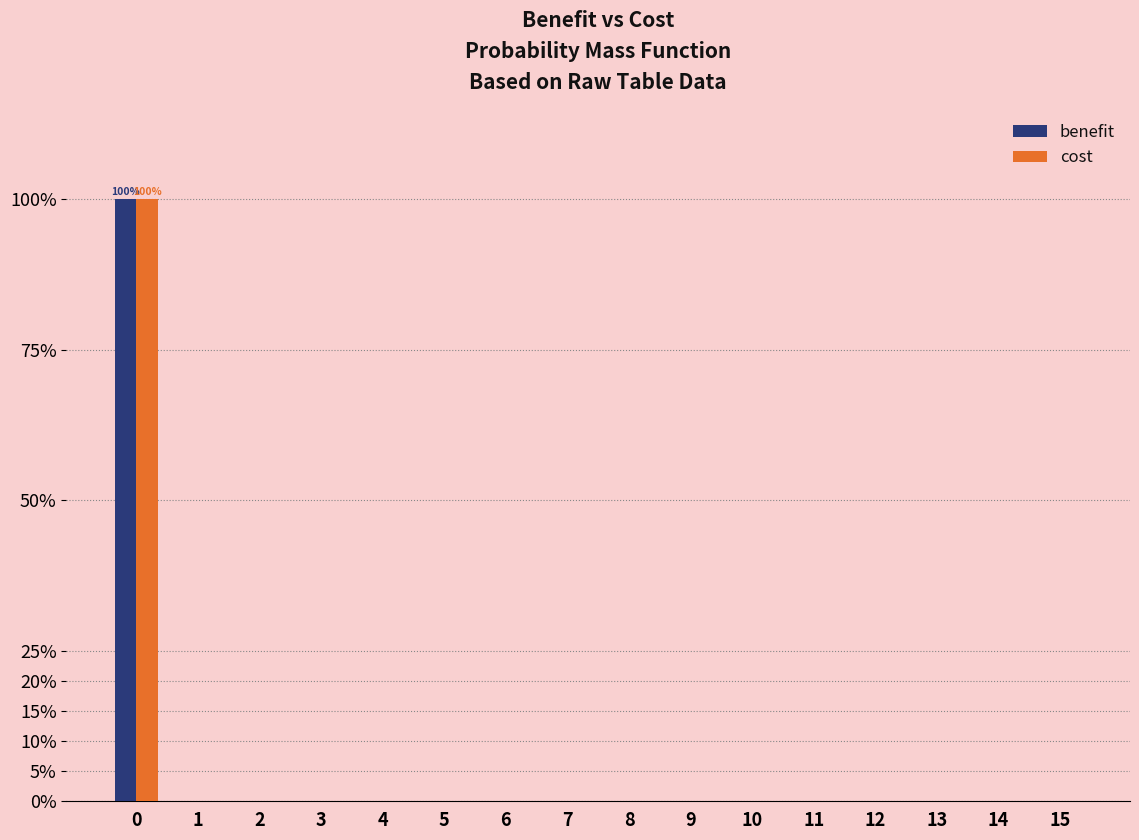

What is the maximum value shown in the chart?

100